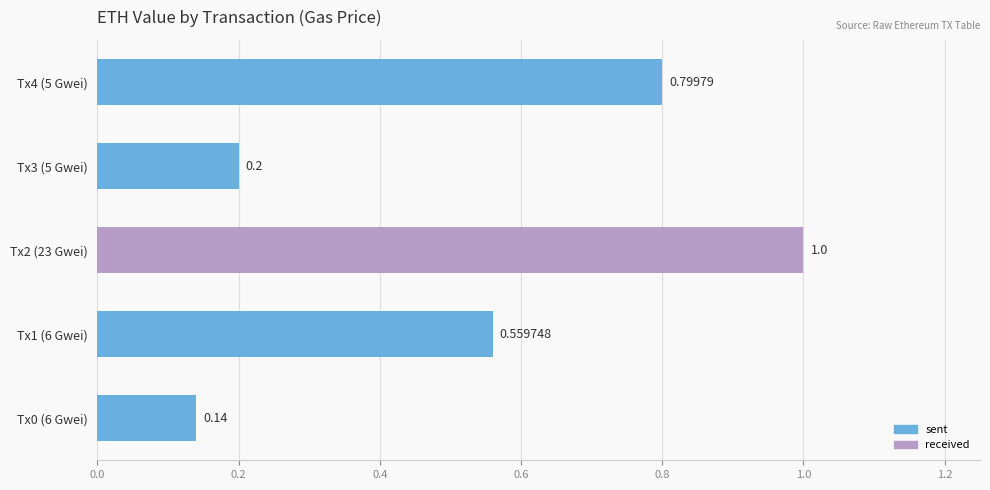

What is the sum of all values?

2.7